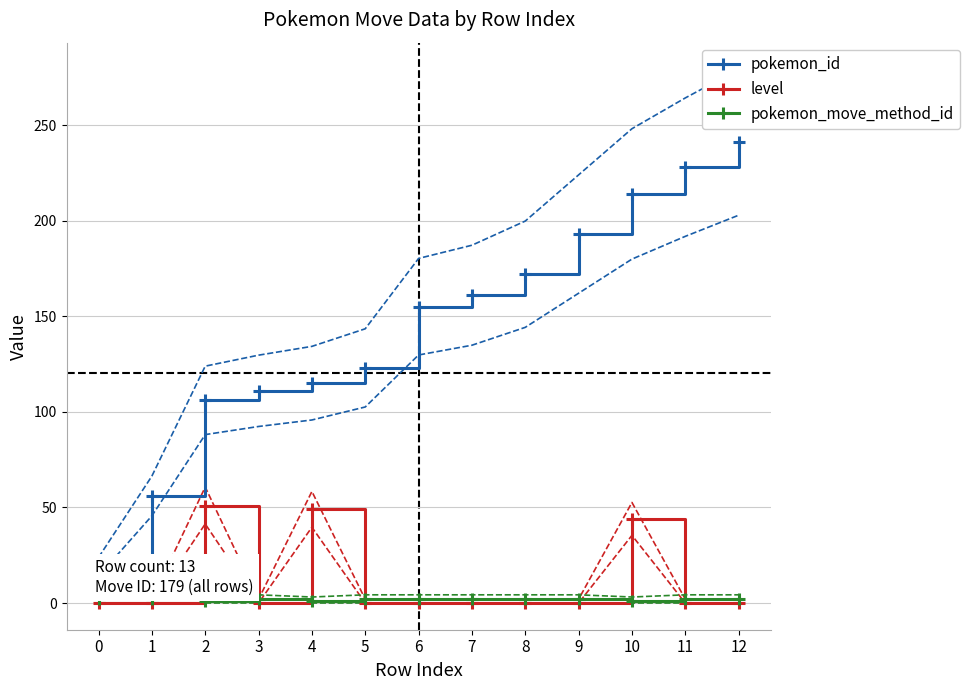

How many values in the level series exceed 0?

3